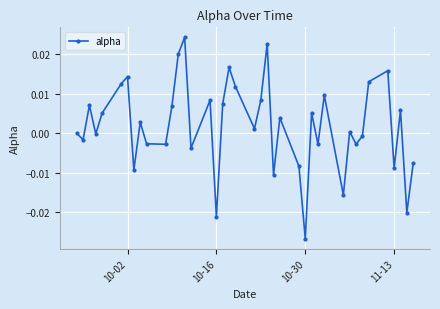

How many points are lower than both their immediate neighbors (excluding endpoints)?

14